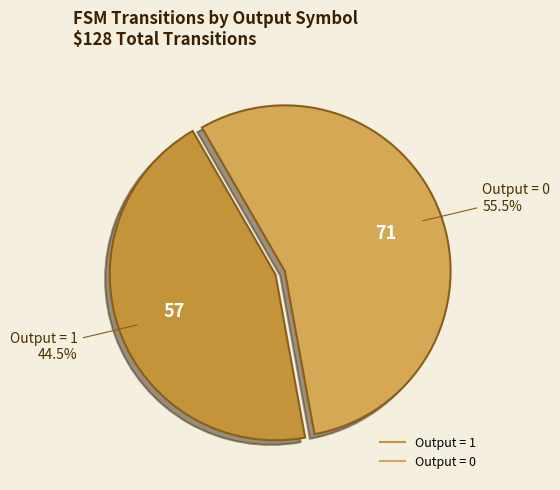

Count the number of slices in the pie.

2